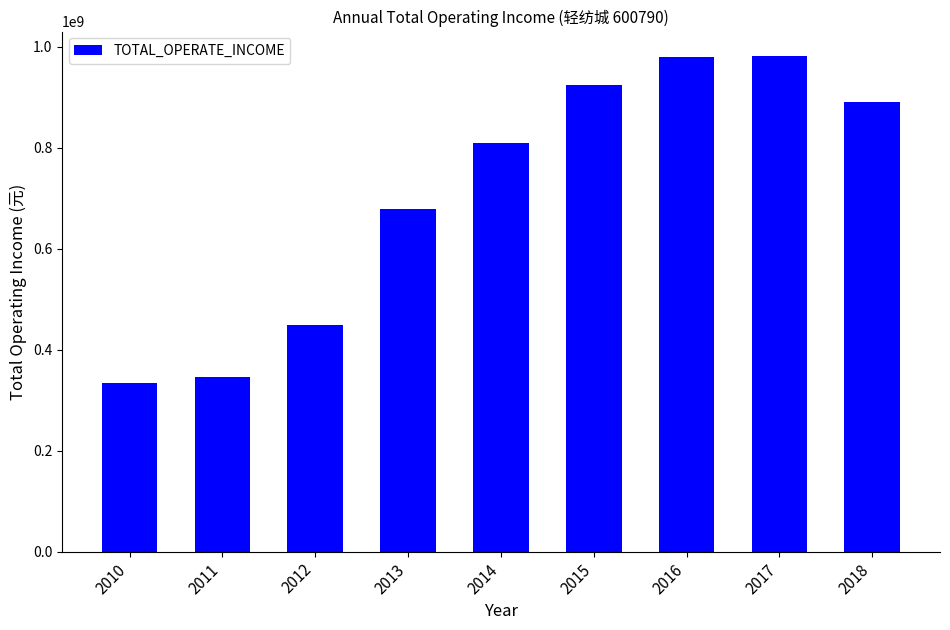

How many bars are there in total?

9